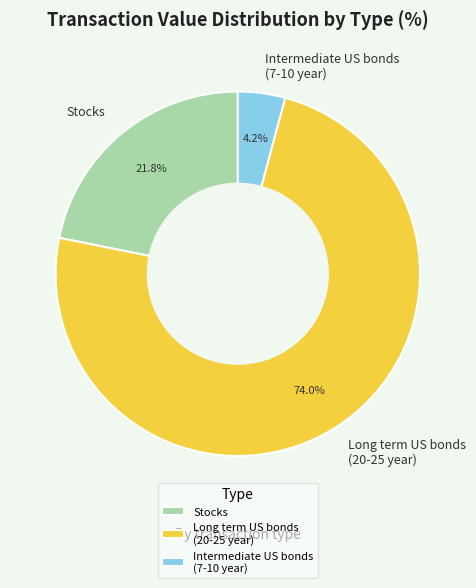

Is there a majority slice in this chart?

Yes